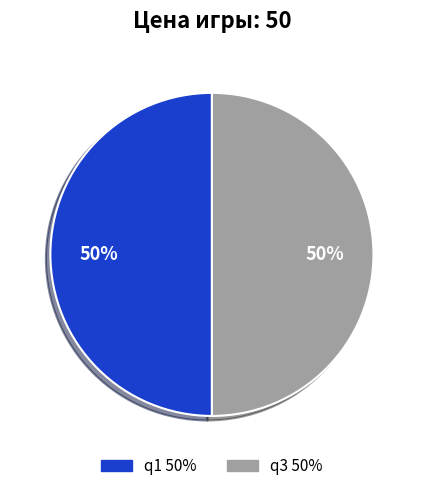

To the nearest percent, what is the average slice percentage?

50%